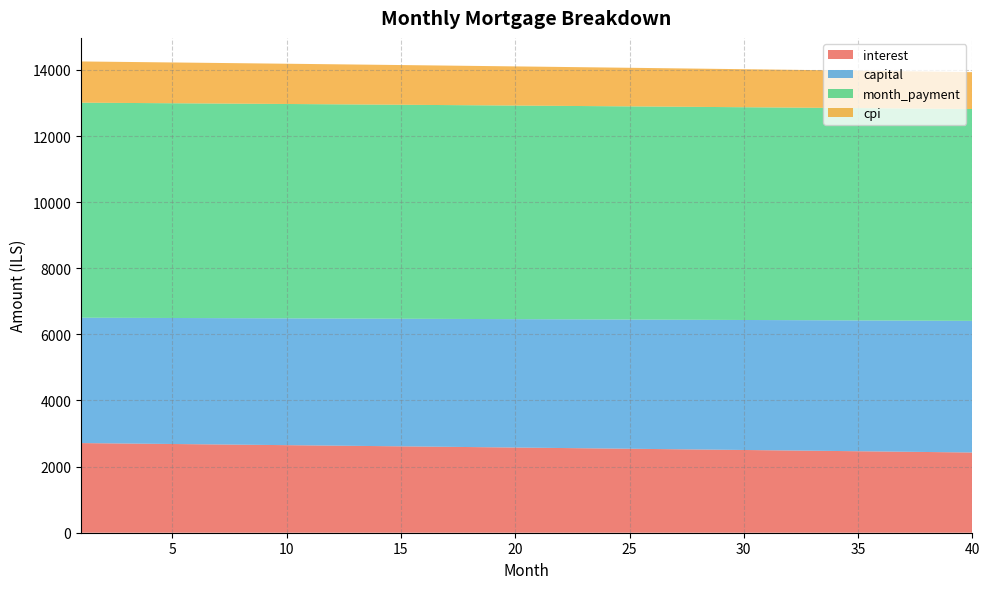

Reading right to left, extract all data points from this chart.

interest: 40=2426.5	39=2434.3	38=2442.0	37=2449.7	36=2457.3	35=2465.0	34=2472.6	33=2480.2	32=2487.8	31=2495.4	30=2502.9	29=2510.4	28=2517.9	27=2525.4	26=2532.8	25=2540.2	24=2547.6	23=2555.0	22=2562.4	21=2569.7	20=2577.0	19=2584.3	18=2591.6	17=2598.8	16=2606.0	15=2613.2	14=2620.4	13=2627.6	12=2634.7	11=2641.8	10=2648.9	9=2656.0	8=2663.0	7=2670.0	6=2677.0	5=2684.0	4=2691.0	3=2697.9	2=2704.8	1=2711.7
capital: 40=3982.0	39=3977.0	38=3972.0	37=3967.1	36=3962.1	35=3957.2	34=3952.2	33=3947.3	32=3942.4	31=3937.4	30=3932.5	29=3927.6	28=3922.7	27=3917.8	26=3912.9	25=3908.0	24=3903.2	23=3898.3	22=3893.4	21=3888.6	20=3883.7	19=3878.9	18=3874.0	17=3869.2	16=3864.4	15=3859.5	14=3854.7	13=3849.9	12=3845.1	11=3840.3	10=3835.5	9=3830.7	8=3825.9	7=3821.1	6=3816.4	5=3811.6	4=3806.9	3=3802.1	2=3797.4	1=3792.6
month_payment: 40=6408.5	39=6411.2	38=6414.0	37=6416.7	36=6419.5	35=6422.2	34=6424.8	33=6427.5	32=6430.2	31=6432.8	30=6435.4	29=6438.0	28=6440.6	27=6443.2	26=6445.7	25=6448.3	24=6450.8	23=6453.3	22=6455.8	21=6458.3	20=6460.7	19=6463.2	18=6465.6	17=6468.0	16=6470.4	15=6472.7	14=6475.1	13=6477.4	12=6479.8	11=6482.1	10=6484.4	9=6486.7	8=6488.9	7=6491.2	6=6493.4	5=6495.6	4=6497.8	3=6500.0	2=6502.2	1=6504.3
cpi: 40=1114.9	39=1118.5	38=1122.1	37=1125.7	36=1129.2	35=1132.7	34=1136.3	33=1139.8	32=1143.3	31=1146.8	30=1150.3	29=1153.7	28=1157.2	27=1160.7	26=1164.1	25=1167.5	24=1170.9	23=1174.4	22=1177.8	21=1181.2	20=1184.5	19=1187.9	18=1191.3	17=1194.6	16=1197.9	15=1201.3	14=1204.6	13=1207.9	12=1211.2	11=1214.5	10=1217.8	9=1221.0	8=1224.3	7=1227.5	6=1230.8	5=1234.0	4=1237.2	3=1240.4	2=1243.6	1=1246.8